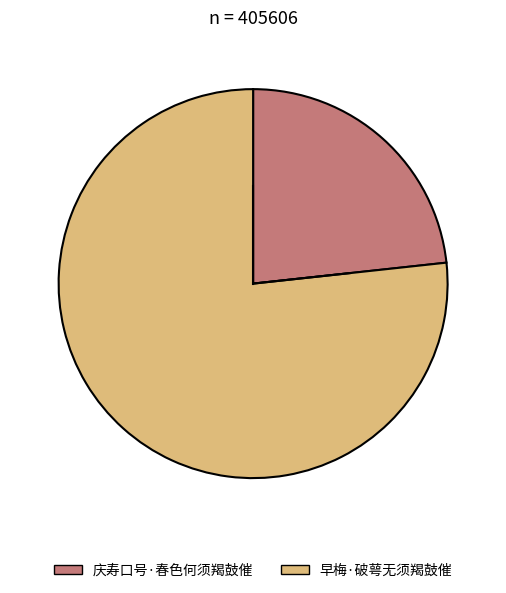

How many slices are in this pie chart?

2